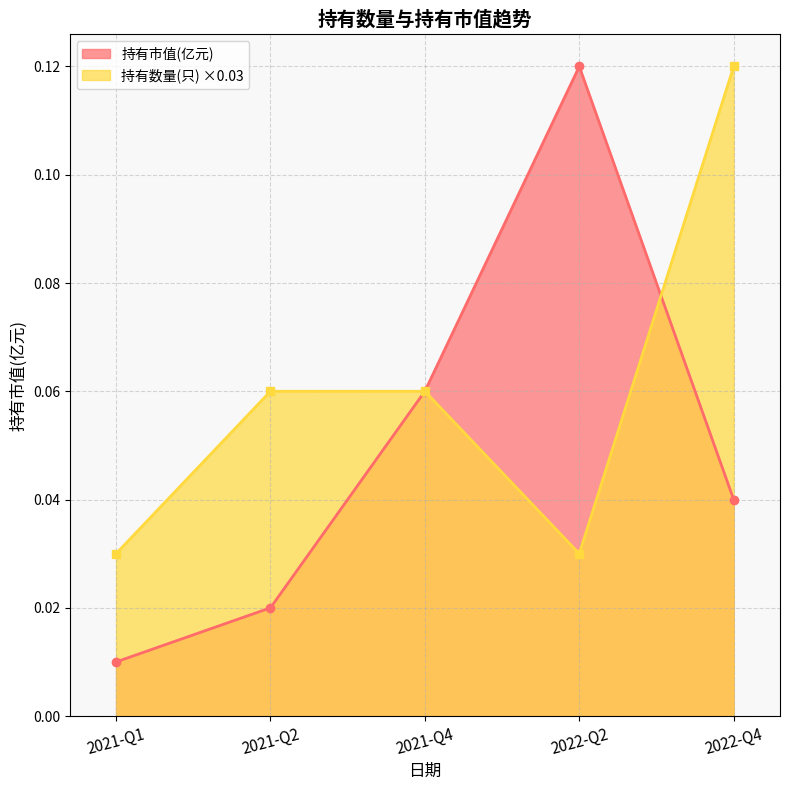

Rank the series at 2022-Q2 from lowest to highest value.

持有数量(只) ×0.03, 持有市值(亿元)